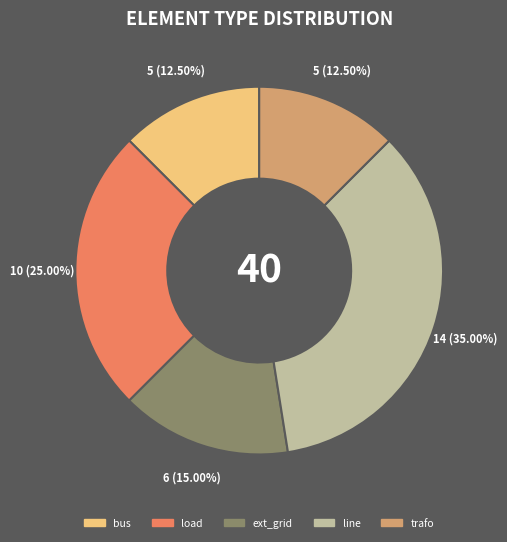

How many segments does this pie chart have?

5